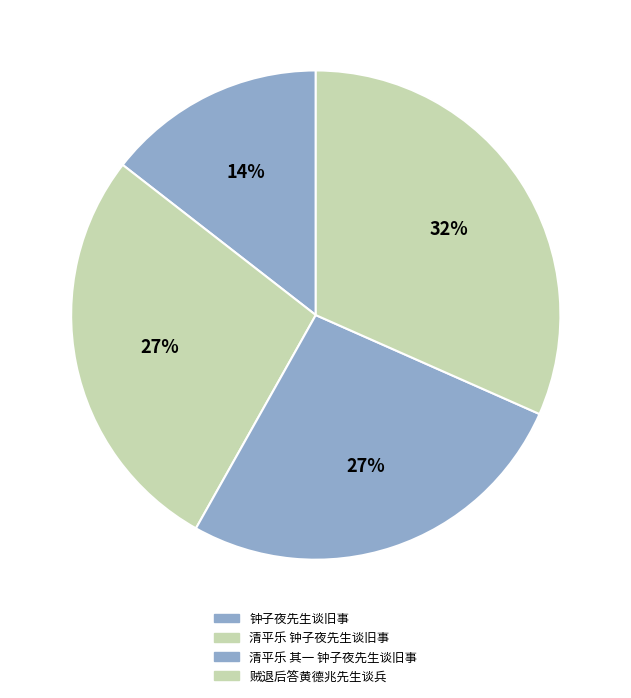

Between 清平乐 钟子夜先生谈旧事 and 钟子夜先生谈旧事, which is larger?

清平乐 钟子夜先生谈旧事